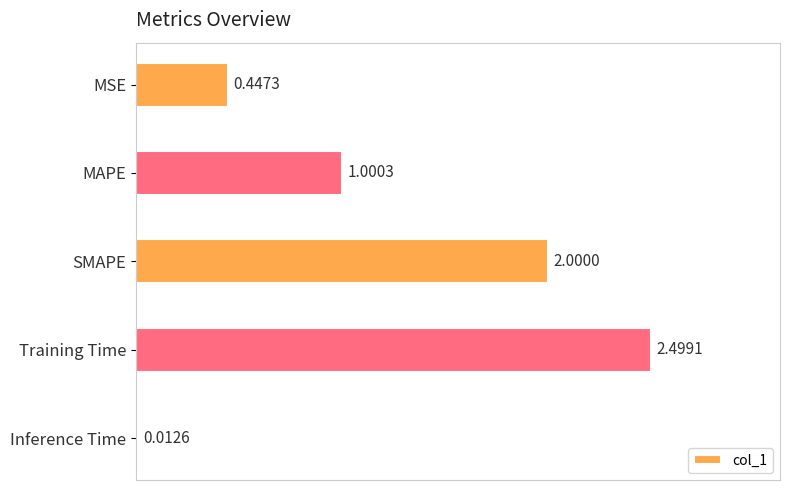

Count the number of categories in the chart.

5